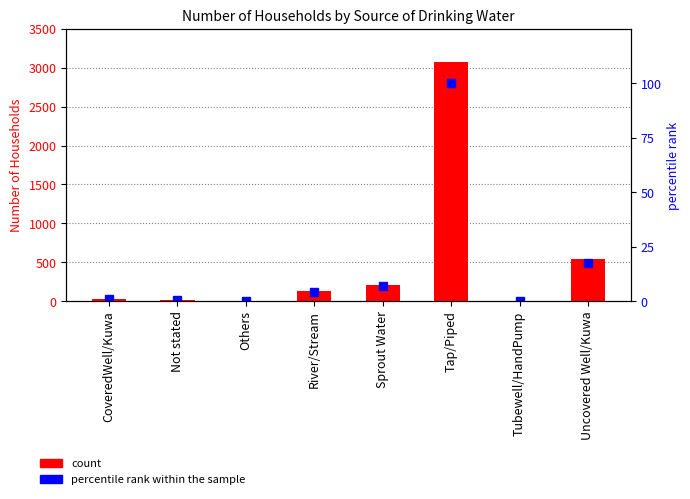

What is the maximum value shown in the chart?

3075.0